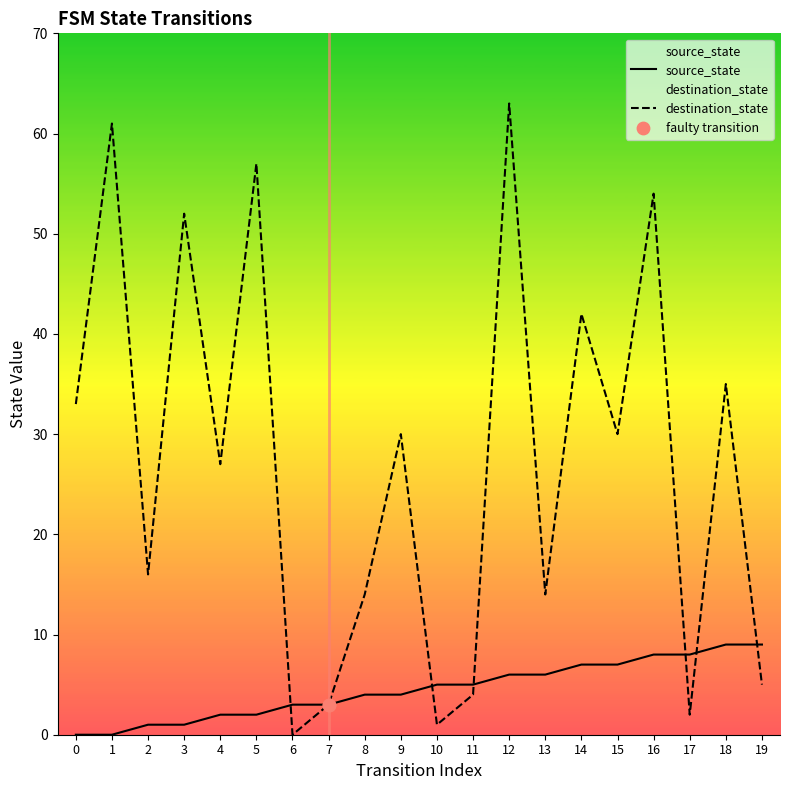

What are all the series names shown in the legend?

source_state, destination_state